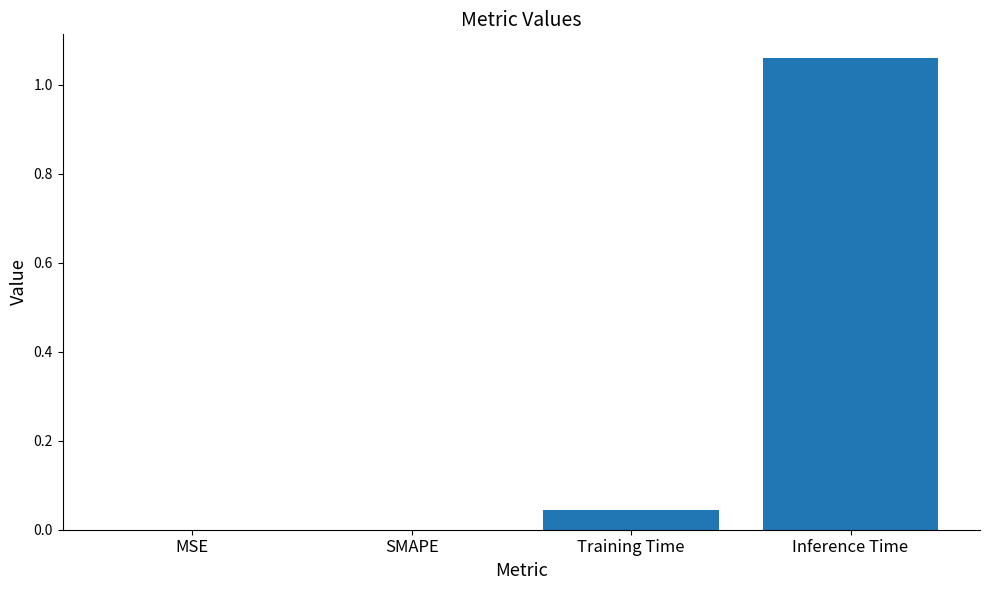

At which category does the chart reach its peak across all series?

Inference Time